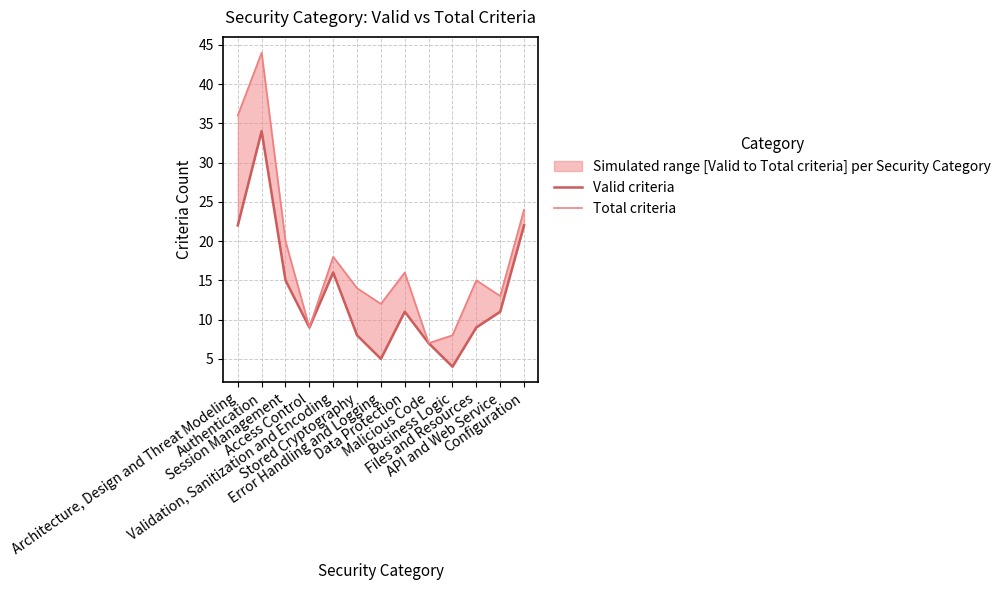

Reading left to right, what are all the values shown in this chart?

Valid criteria: Architecture, Design and Threat Modeling=22	Authentication=34	Session Management=15	Access Control=9	Validation, Sanitization and Encoding=16	Stored Cryptography=8	Error Handling and Logging=5	Data Protection=11	Malicious Code=7	Business Logic=4	Files and Resources=9	API and Web Service=11	Configuration=22
Total criteria: Architecture, Design and Threat Modeling=36	Authentication=44	Session Management=20	Access Control=9	Validation, Sanitization and Encoding=18	Stored Cryptography=14	Error Handling and Logging=12	Data Protection=16	Malicious Code=7	Business Logic=8	Files and Resources=15	API and Web Service=13	Configuration=24